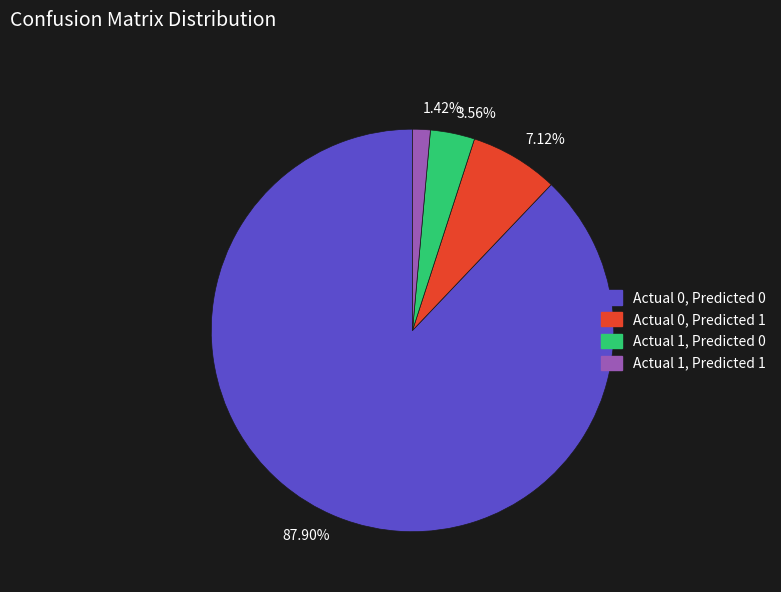

To the nearest percent, what is the average slice percentage?

25%